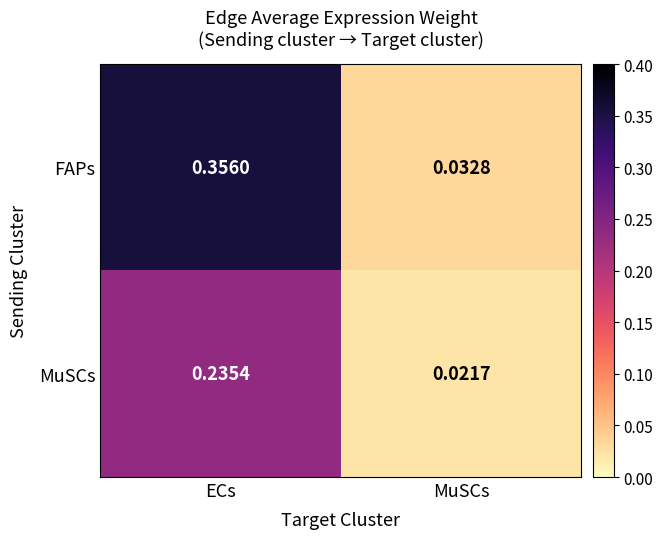

At which label is FAPs closest to 0?

MuSCs